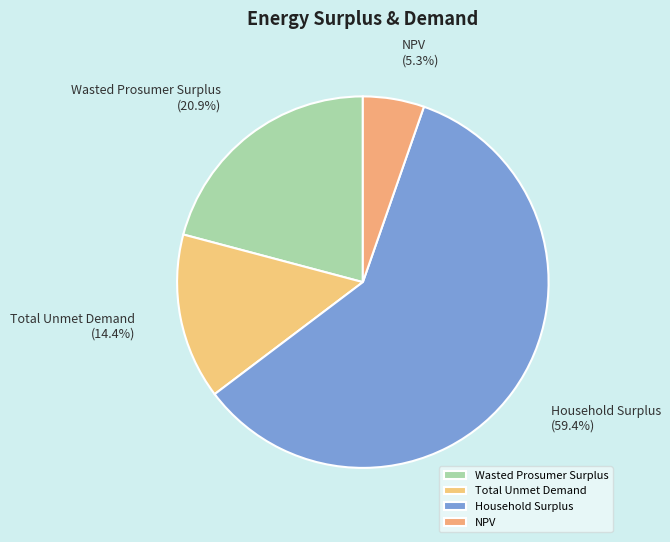

What percentage is the Household Surplus slice, to the nearest percent?

59%